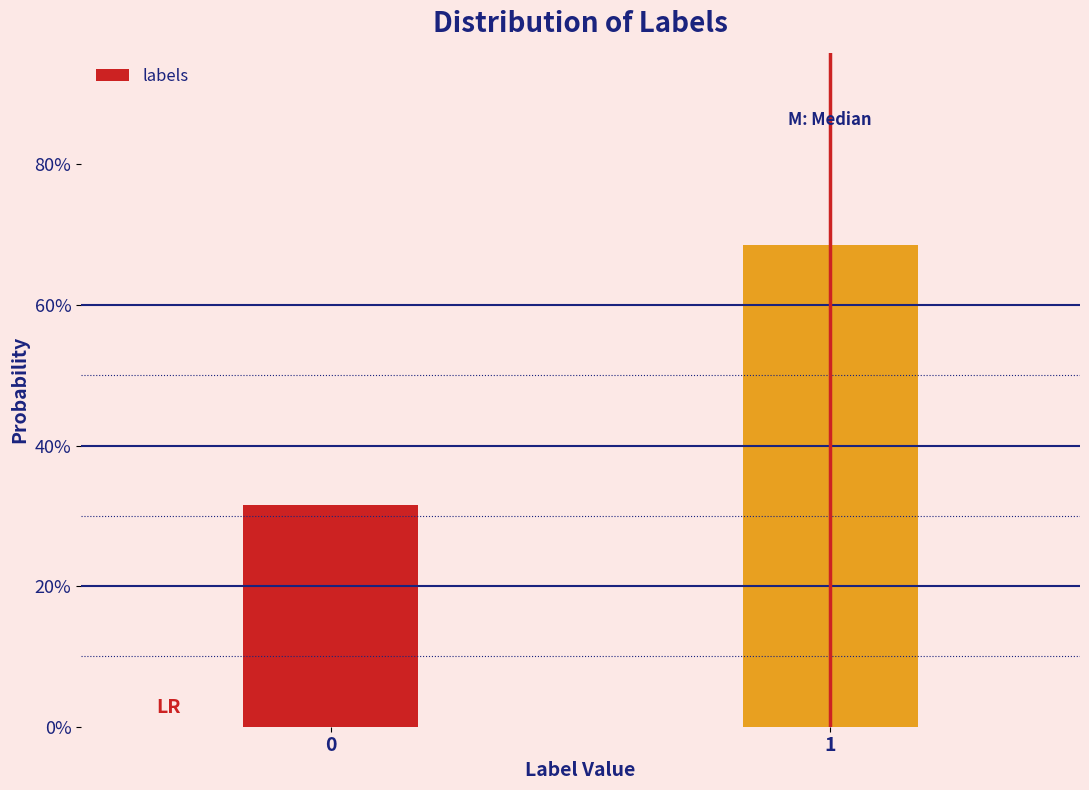

Are the bars horizontal?

No